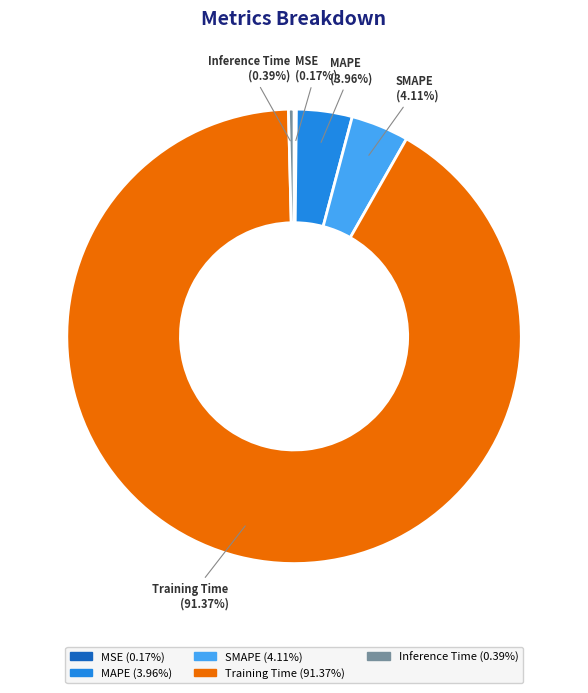

Is there a majority slice in this chart?

Yes